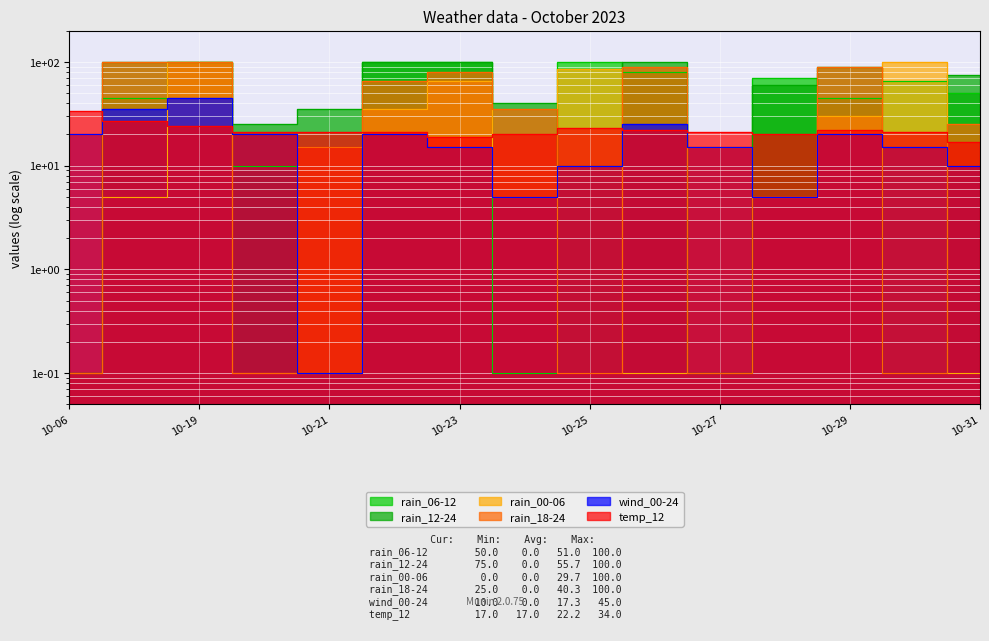

How many series are shown in this chart?

6